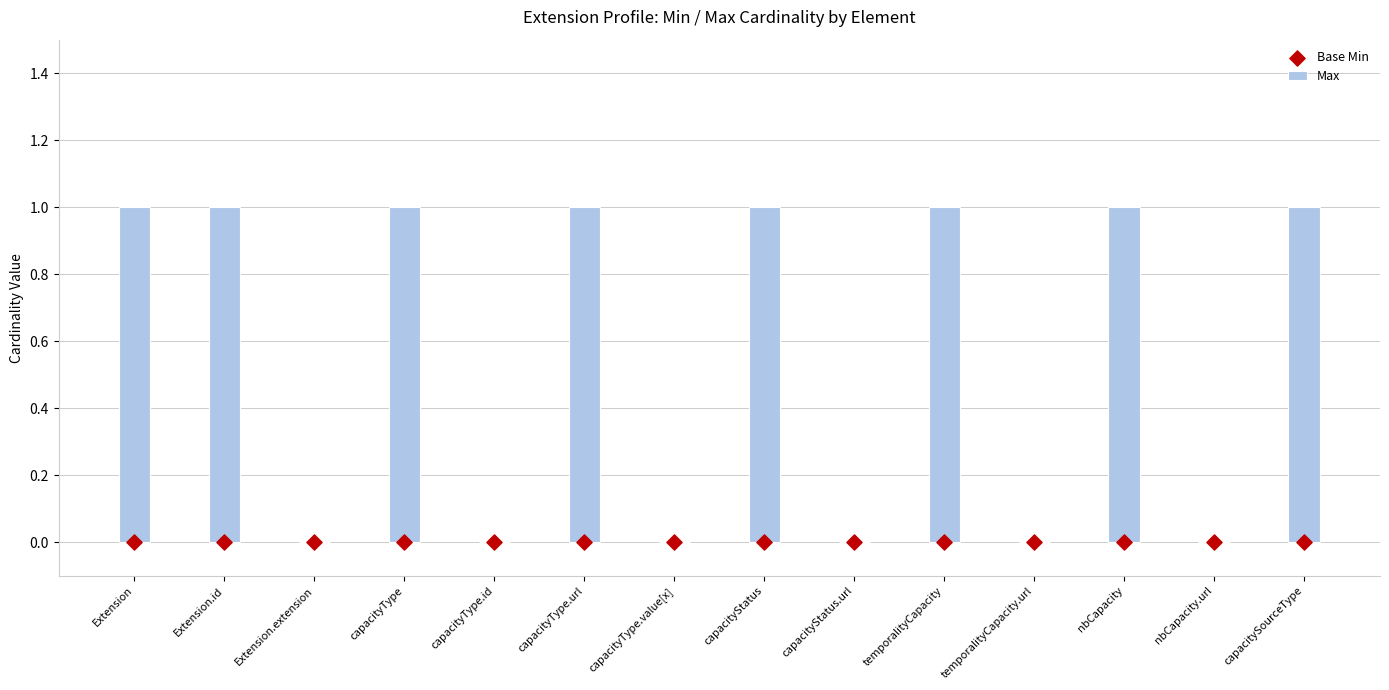

At how many categories does at least one series exceed 0?

8